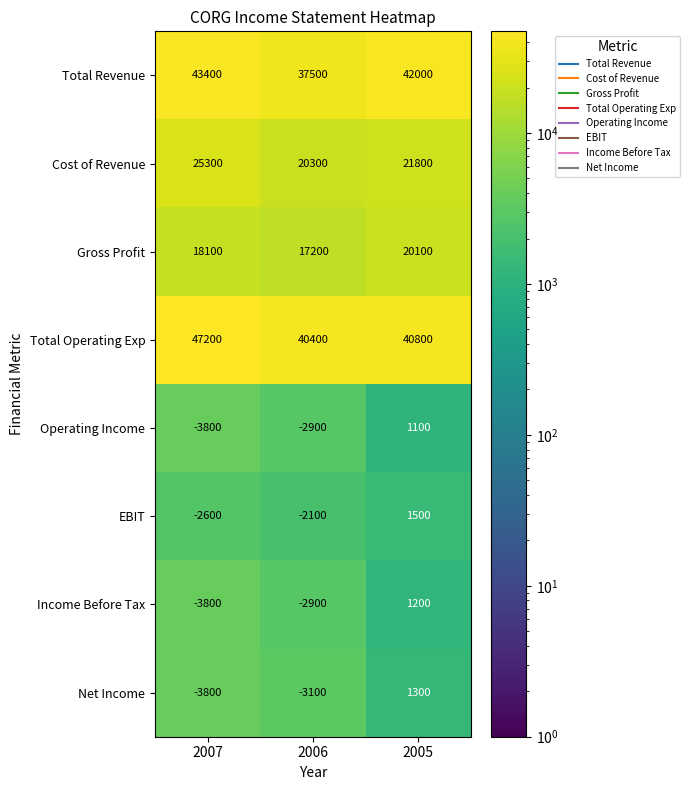

Count the number of categories in the chart.

3